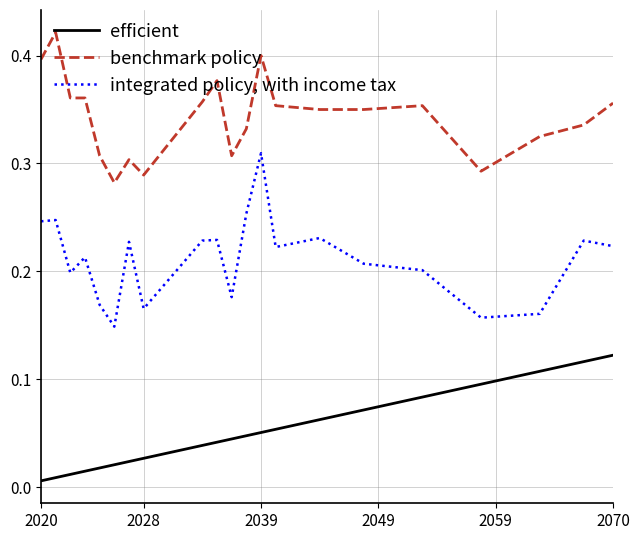

Which series has the largest range (max minus min)?

integrated policy, with income tax